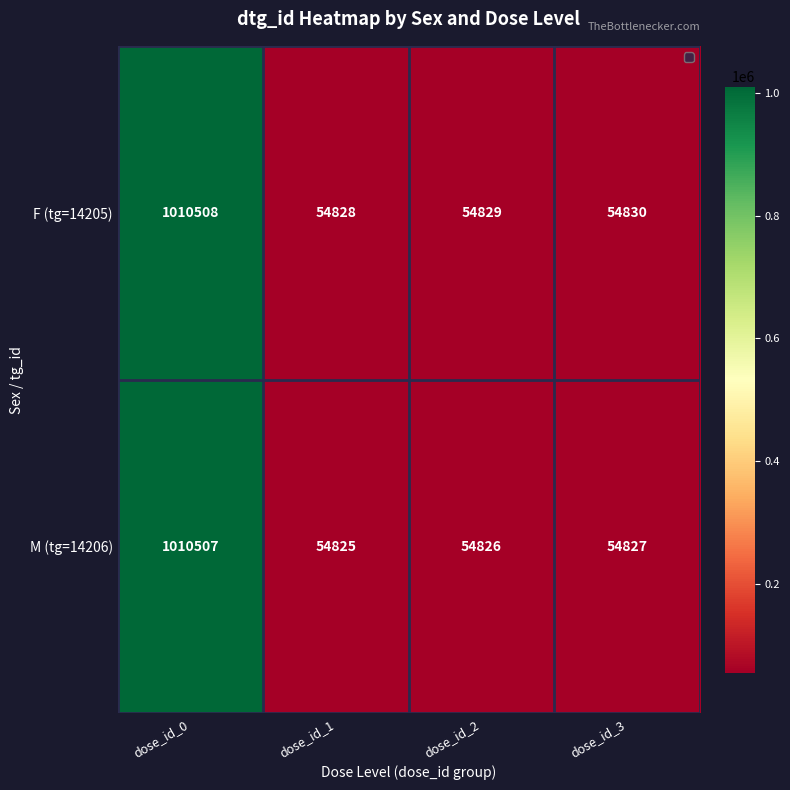

The F (tg=14205) series shows 54828 at dose_id_1. True or false?

True